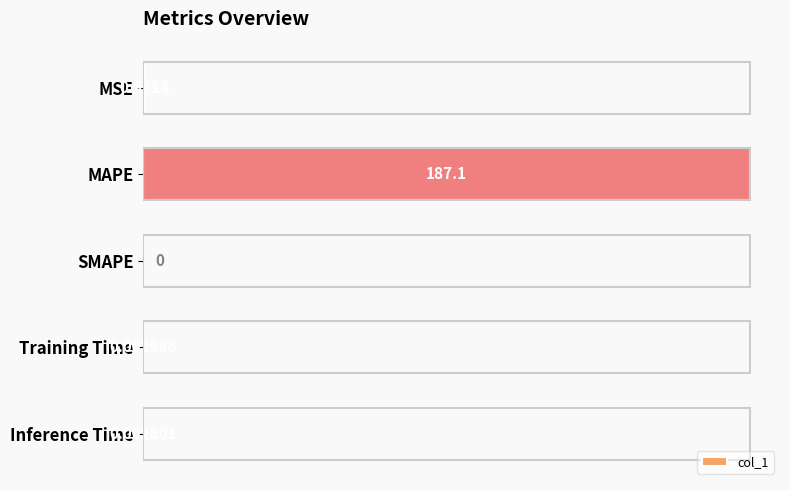

What is the average value?

37.5